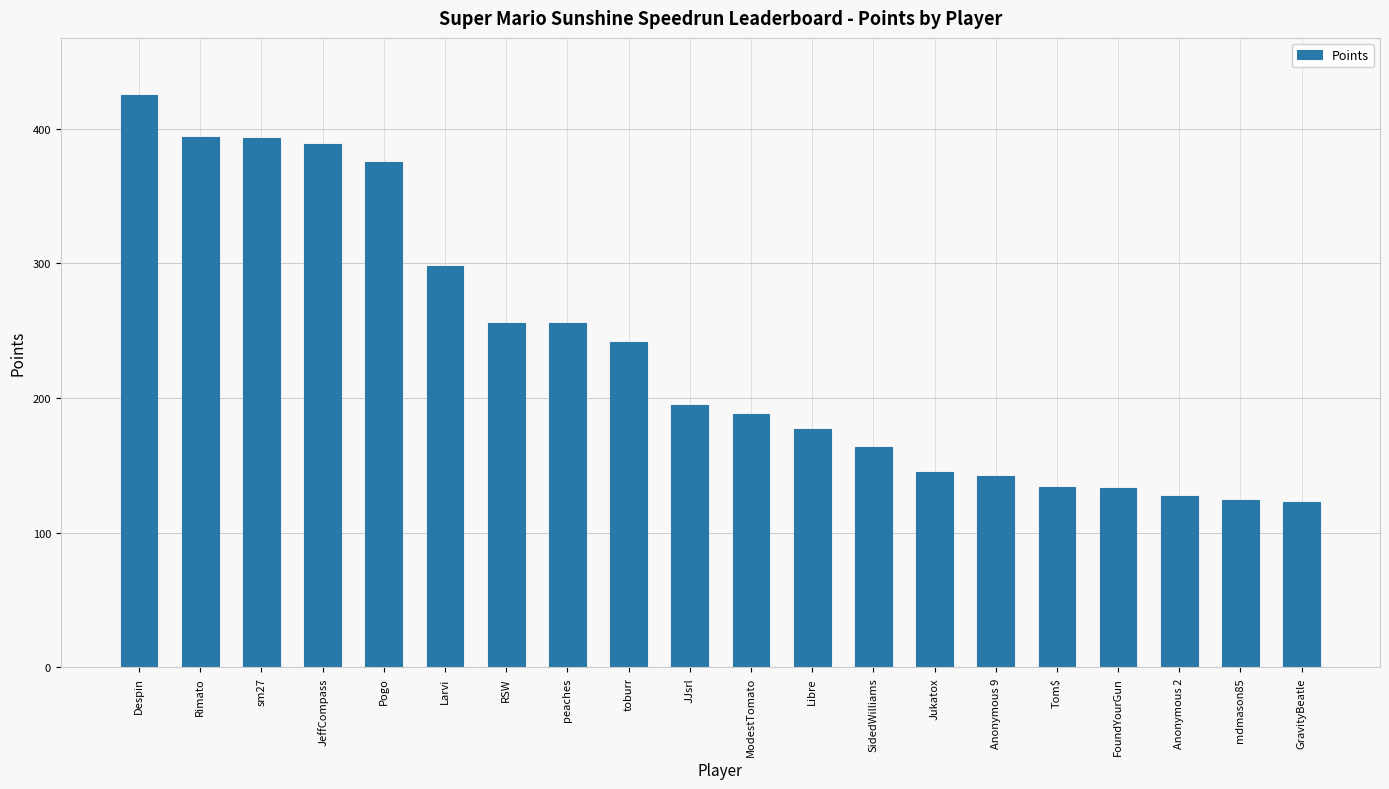

Is it true that the value at mdmason85 is 205?

False